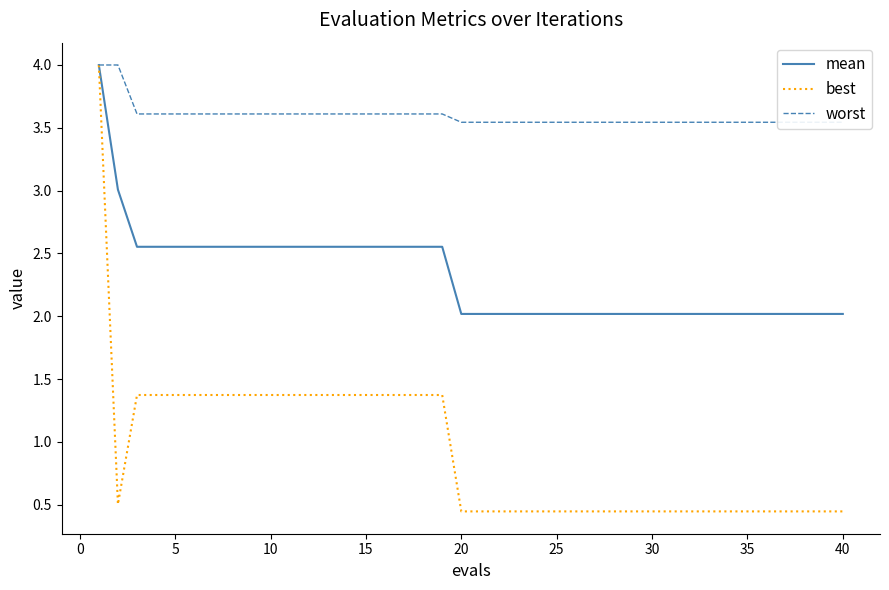

What is the difference between the second highest and second lowest values in the mean series?

1.0